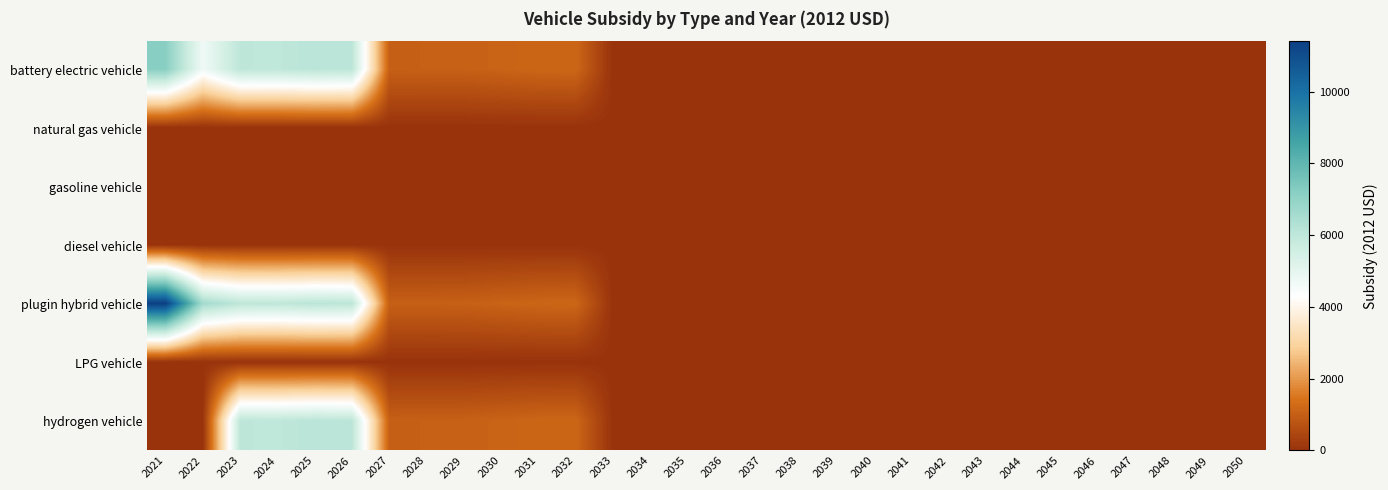

Which series has the widest spread of values?

plugin hybrid vehicle